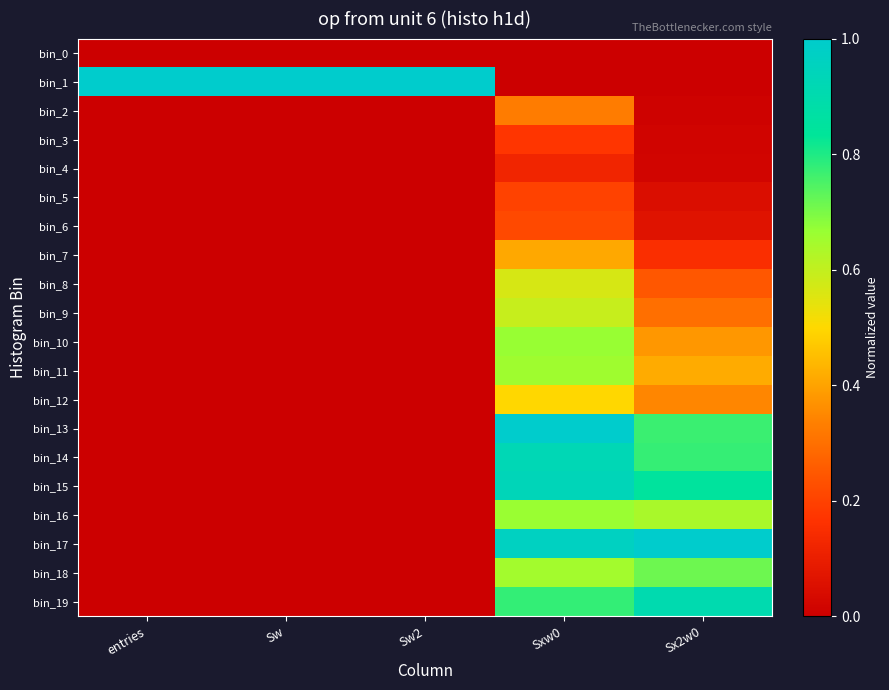

Reading left to right, extract all data points from this chart.

bin_0: entries=0.0	Sw=0.0	Sw2=0.0	Sxw0=0.0	Sx2w0=0.0
bin_1: entries=1.0	Sw=1.0	Sw2=1.0	Sxw0=0.0	Sx2w0=0.0
bin_2: entries=0.0	Sw=0.0	Sw2=0.0	Sxw0=0.3	Sx2w0=0.0
bin_3: entries=0.0	Sw=0.0	Sw2=0.0	Sxw0=0.2	Sx2w0=0.0
bin_4: entries=0.0	Sw=0.0	Sw2=0.0	Sxw0=0.1	Sx2w0=0.0
bin_5: entries=0.0	Sw=0.0	Sw2=0.0	Sxw0=0.2	Sx2w0=0.0
bin_6: entries=0.0	Sw=0.0	Sw2=0.0	Sxw0=0.2	Sx2w0=0.1
bin_7: entries=0.0	Sw=0.0	Sw2=0.0	Sxw0=0.4	Sx2w0=0.2
bin_8: entries=0.0	Sw=0.0	Sw2=0.0	Sxw0=0.6	Sx2w0=0.2
bin_9: entries=0.0	Sw=0.0	Sw2=0.0	Sxw0=0.6	Sx2w0=0.3
bin_10: entries=0.0	Sw=0.0	Sw2=0.0	Sxw0=0.7	Sx2w0=0.4
bin_11: entries=0.0	Sw=0.0	Sw2=0.0	Sxw0=0.7	Sx2w0=0.4
bin_12: entries=0.0	Sw=0.0	Sw2=0.0	Sxw0=0.5	Sx2w0=0.3
bin_13: entries=0.0	Sw=0.0	Sw2=0.0	Sxw0=1.0	Sx2w0=0.8
bin_14: entries=0.0	Sw=0.0	Sw2=0.0	Sxw0=0.9	Sx2w0=0.8
bin_15: entries=0.0	Sw=0.0	Sw2=0.0	Sxw0=0.9	Sx2w0=0.8
bin_16: entries=0.0	Sw=0.0	Sw2=0.0	Sxw0=0.7	Sx2w0=0.6
bin_17: entries=0.0	Sw=0.0	Sw2=0.0	Sxw0=1.0	Sx2w0=1.0
bin_18: entries=0.0	Sw=0.0	Sw2=0.0	Sxw0=0.6	Sx2w0=0.7
bin_19: entries=0.0	Sw=0.0	Sw2=0.0	Sxw0=0.8	Sx2w0=0.9